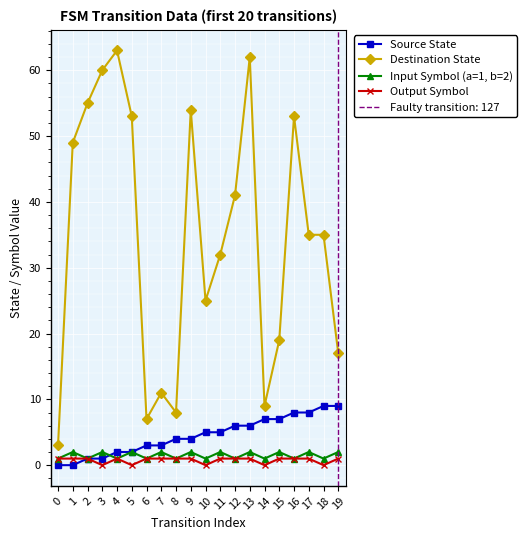

True or false: Input Symbol (a=1, b=2) and Destination State cross at least once.

False